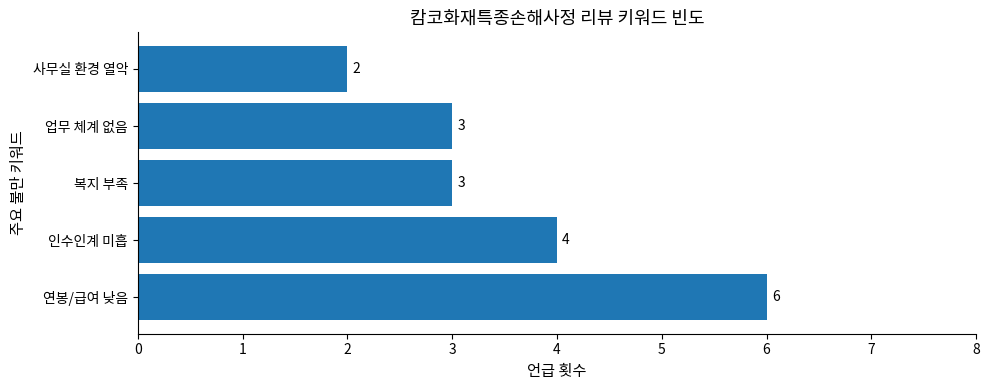

True or false: the data shows 3 at 업무 체계 없음.

True